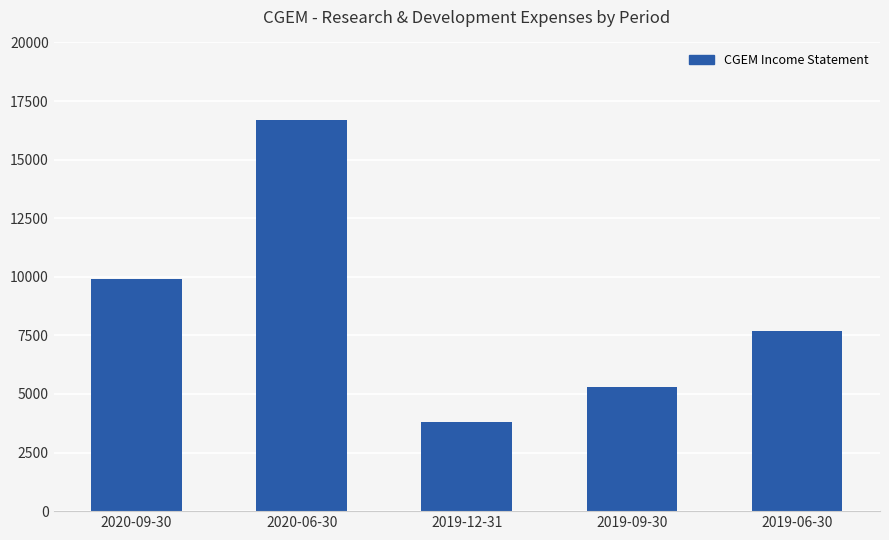

What is the ratio of the value at 2020-09-30 to the value at 2019-06-30?

1.3